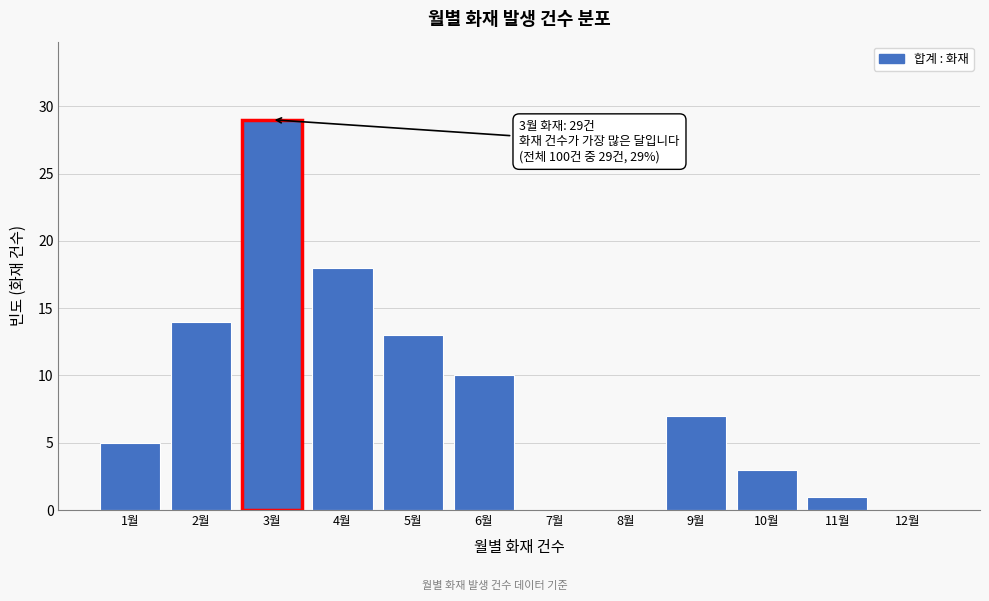

Reading right to left, what are all the values shown in this chart?

12월=0	11월=1	10월=3	9월=7	8월=0	7월=0	6월=10	5월=13	4월=18	3월=29	2월=14	1월=5